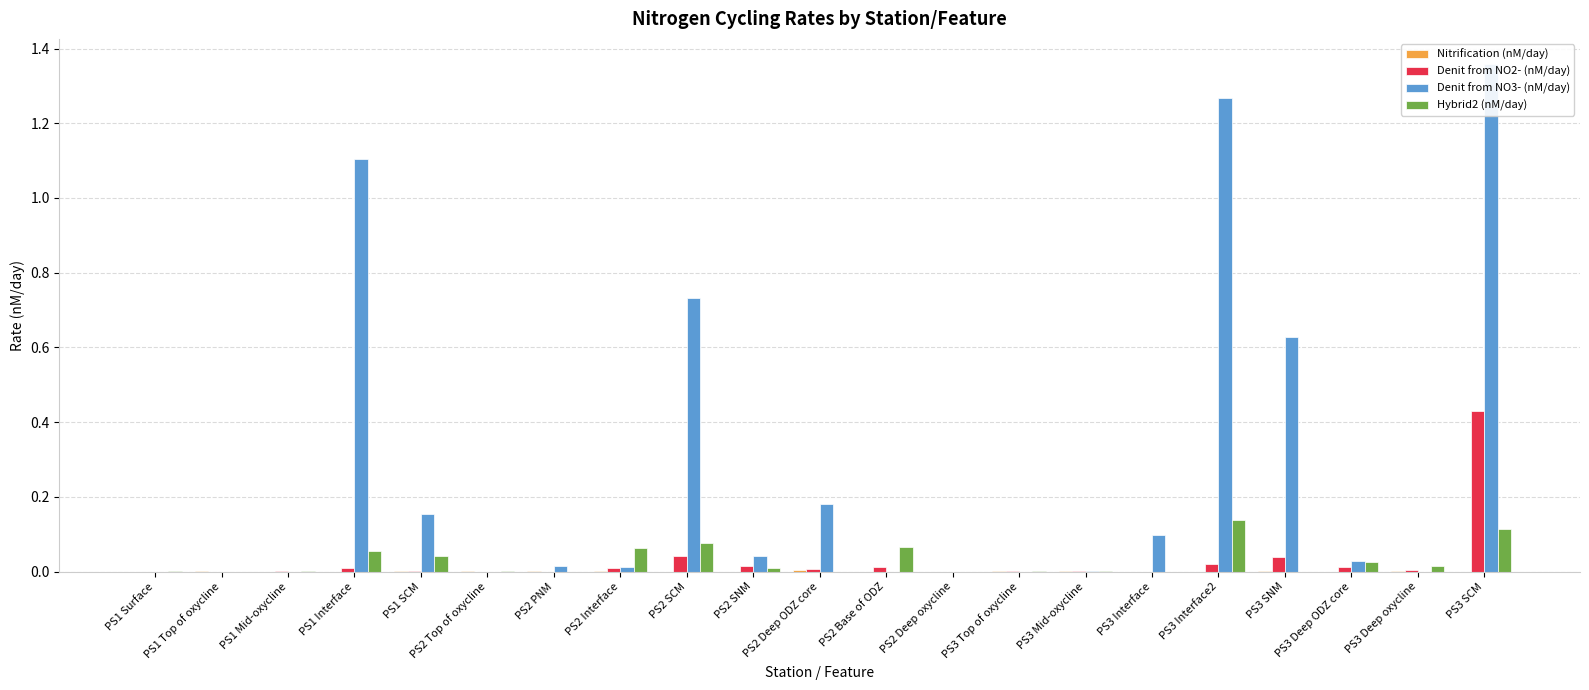

How many values in Hybrid2 (nM/day) are above zero?

15